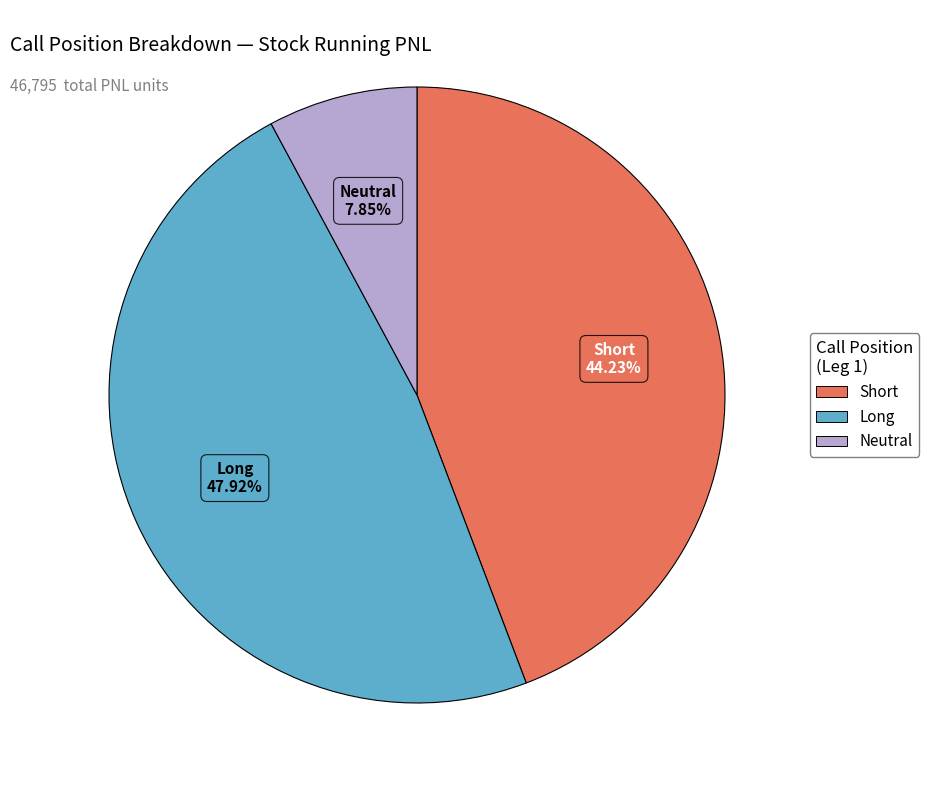

Is there a majority slice in this chart?

No